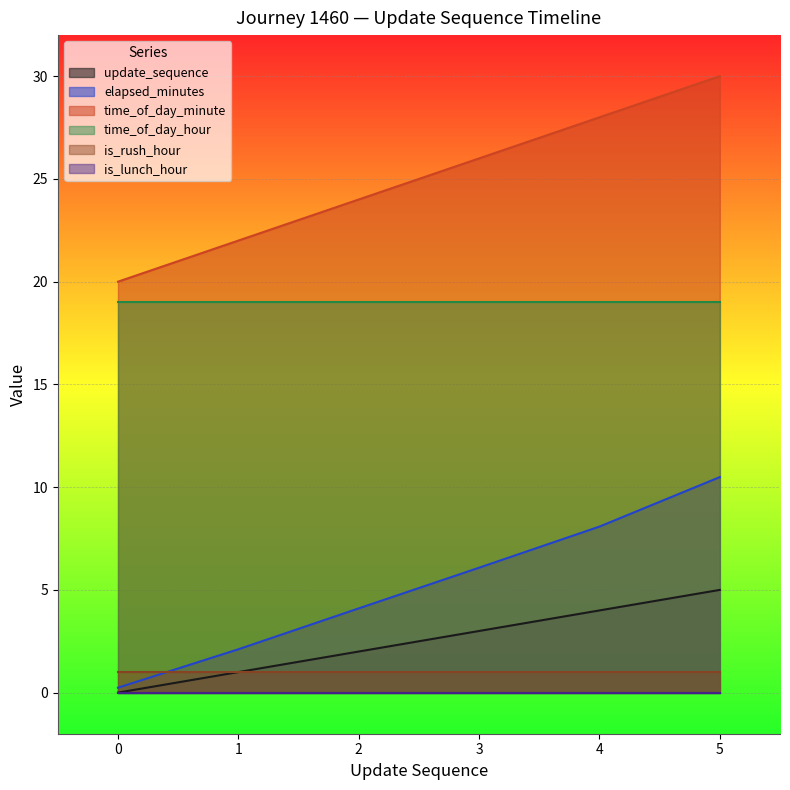

True or false: elapsed_minutes has more than 2 interior local peaks.

False